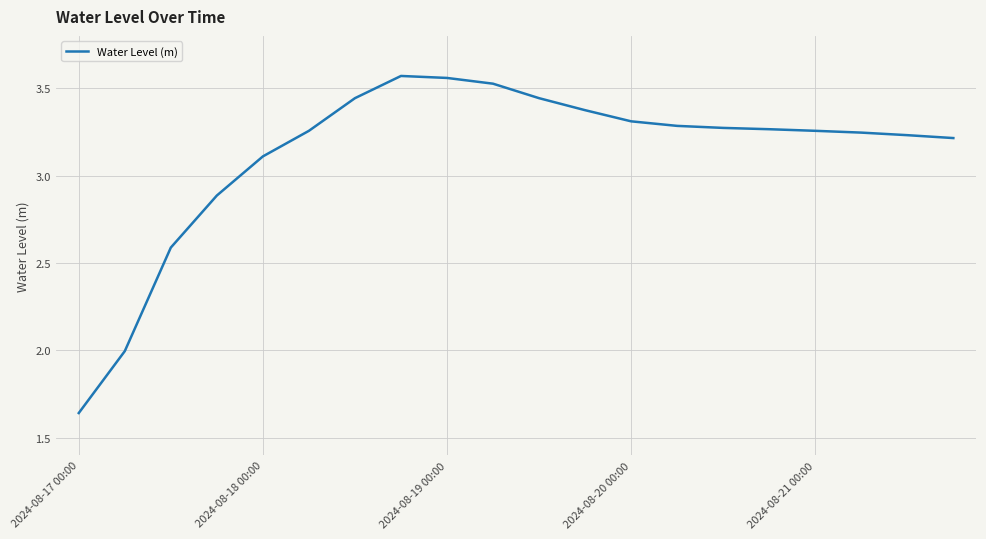

What is the difference between the maximum and minimum values?

1.9